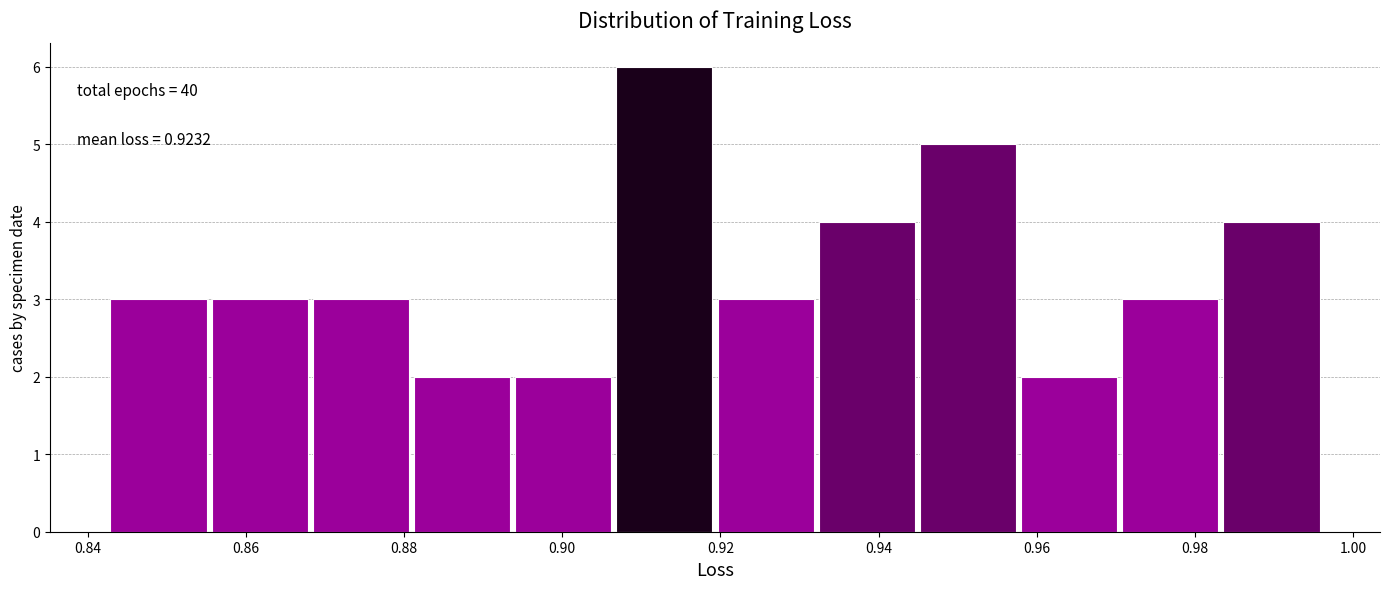

Which range on the x-axis has the tallest bar?

0.906 to 0.920